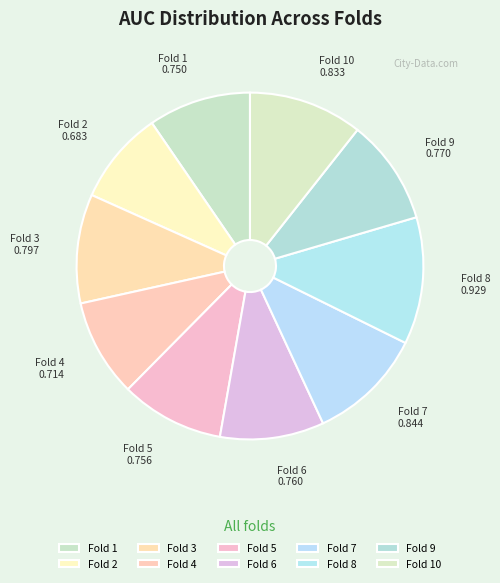

How many segments does this pie chart have?

10